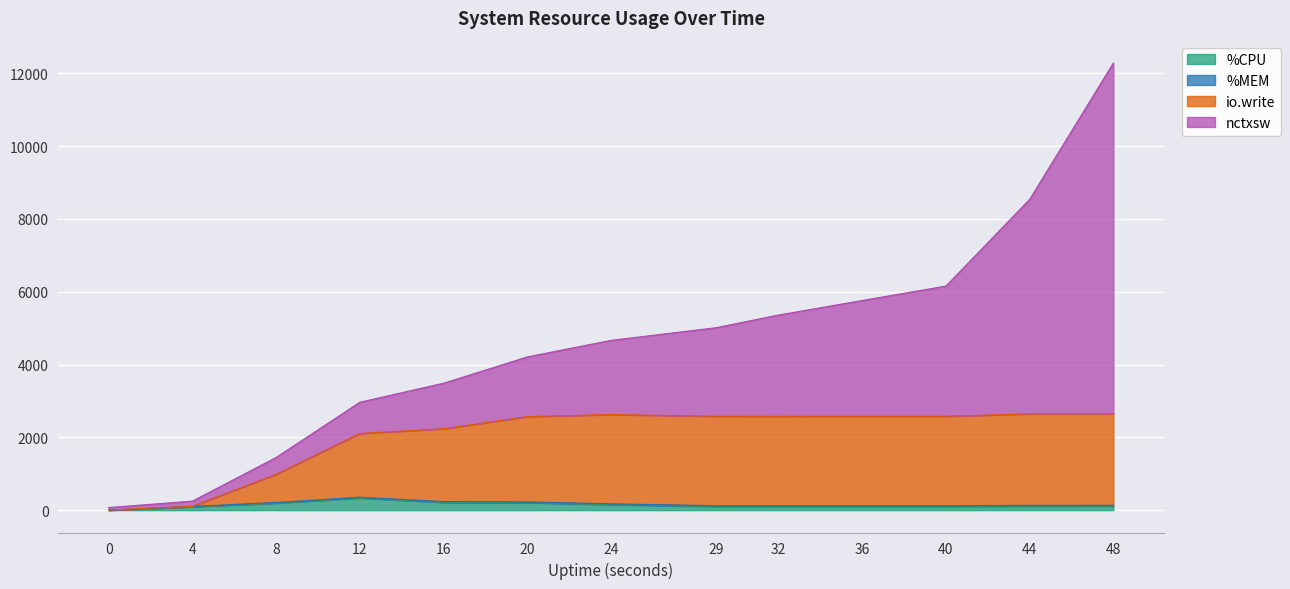

What is the difference between the maximum and minimum values in the %CPU series?

335.4